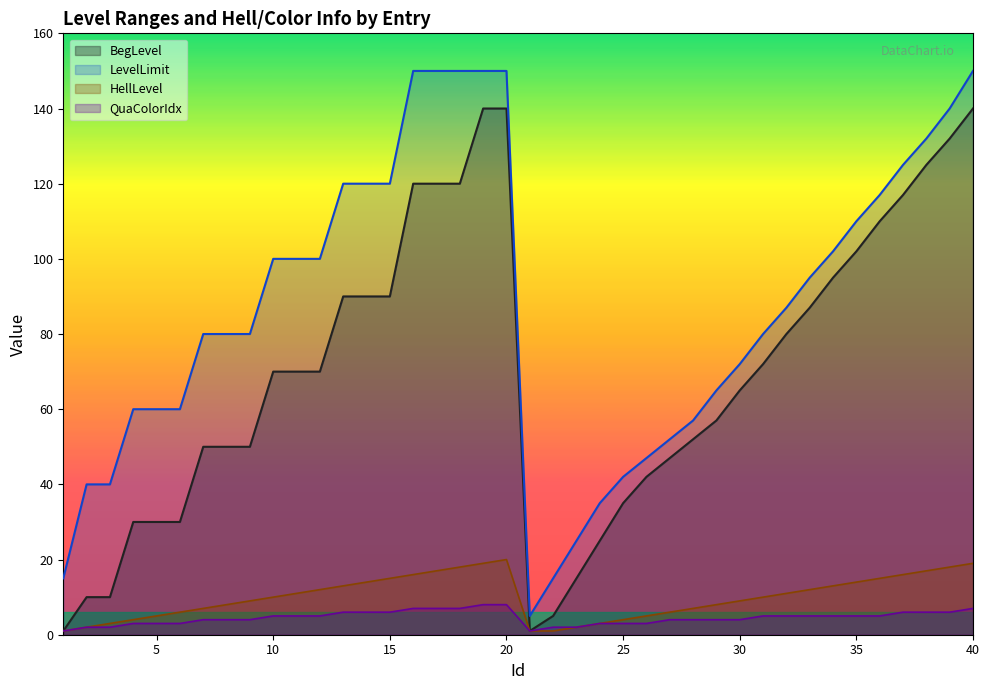

The value of BegLevel at 1 is 2. True or false?

False